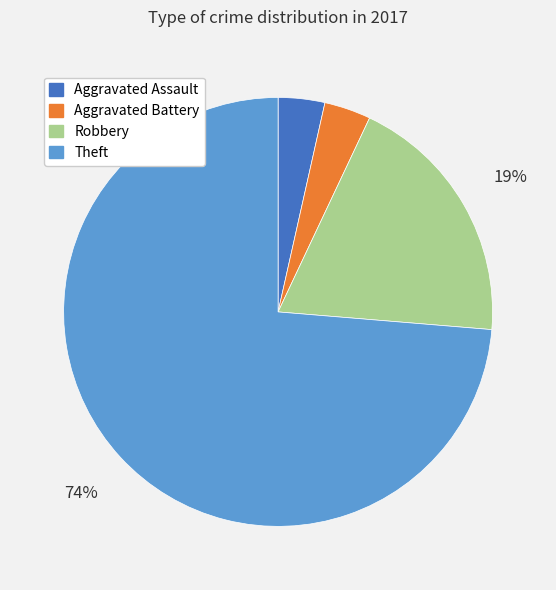

What percentage is the Aggravated Assault slice, to the nearest percent?

4%